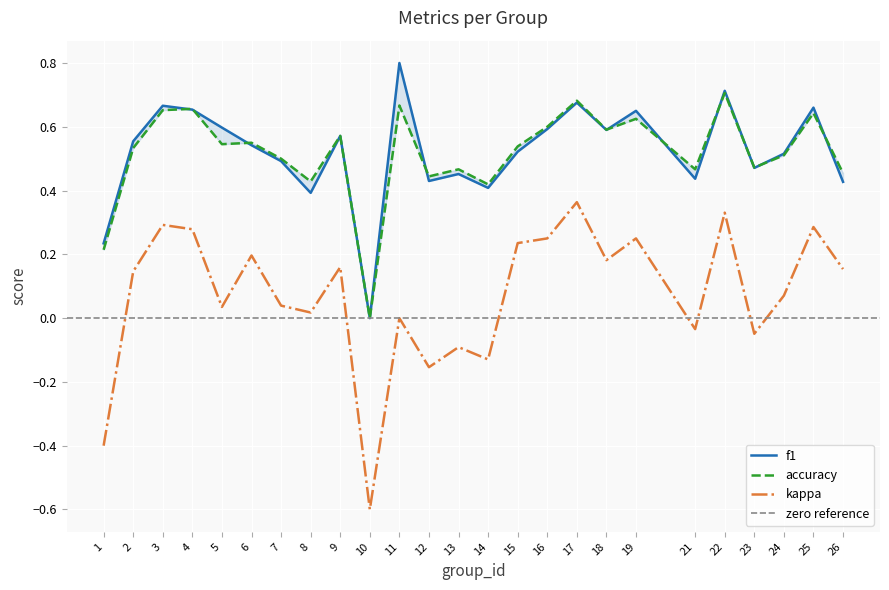

Is the value of f1 at 13 greater than the value of accuracy at 18?

No